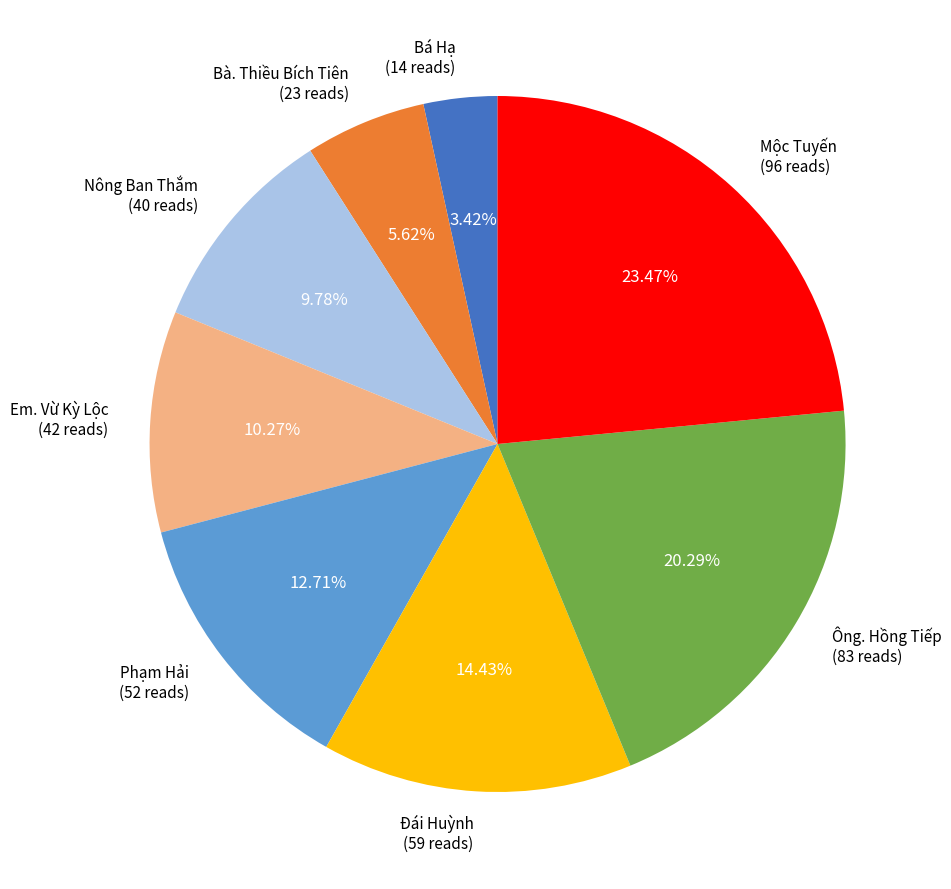

To the nearest percent, what is the combined percentage of Đái Huỳnh and Phạm Hải?

27%